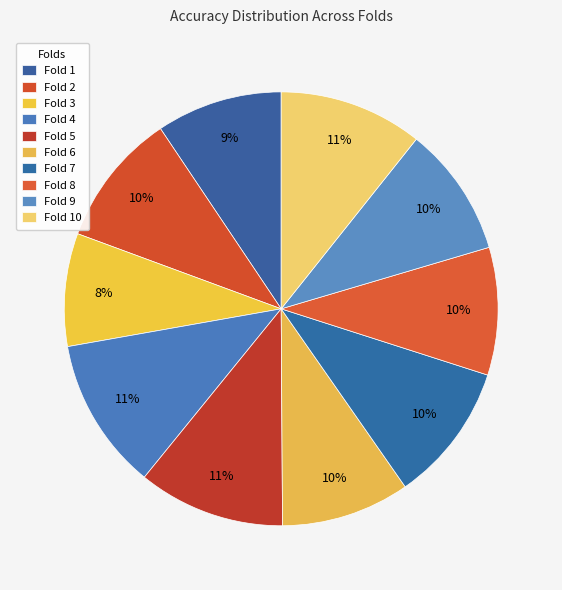

How many slices are in this pie chart?

10